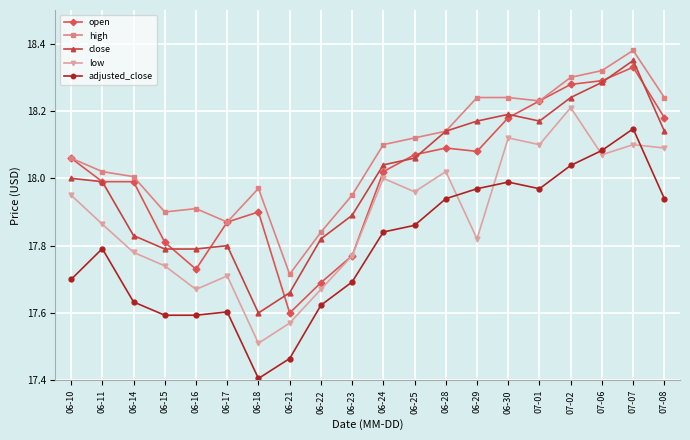

The value of adjusted_close at 07-06 is 18.1. True or false?

True